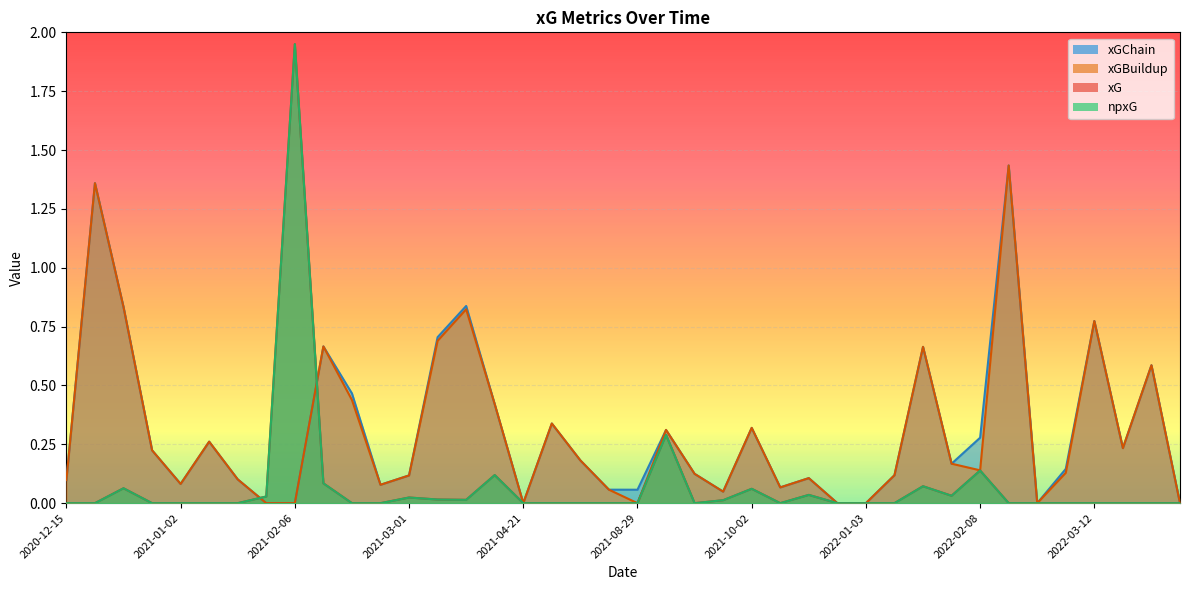

Does the chart display data point markers on the line(s)?

No